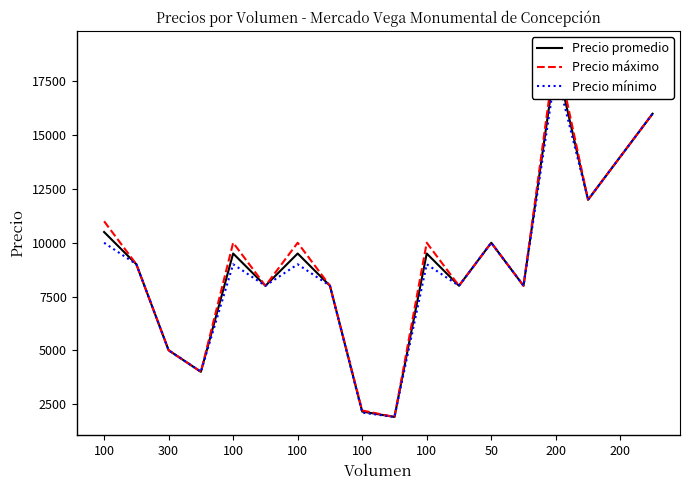

True or false: Precio máximo and Precio mínimo cross at least once.

False